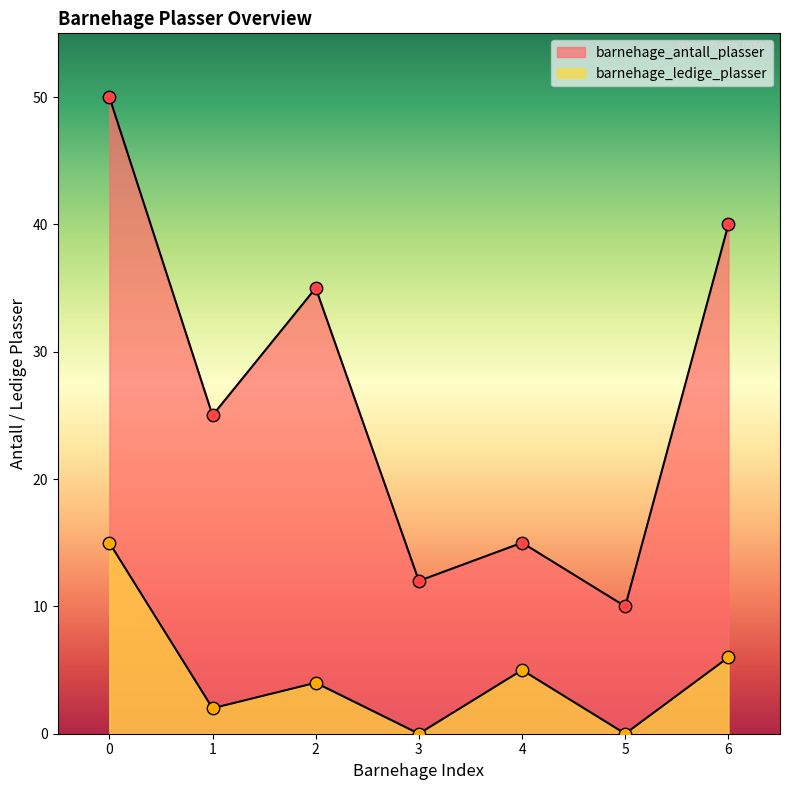

Which series contains the lowest Y value?

barnehage_ledige_plasser